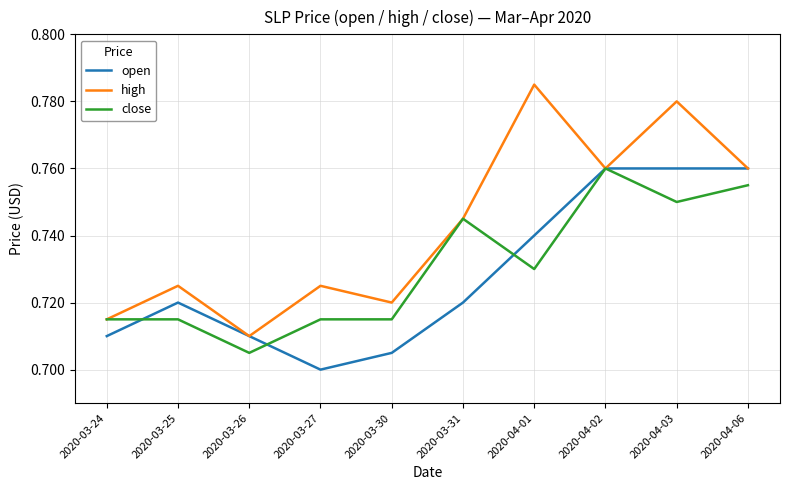

Where is open nearest to the value 0?

2020-03-27